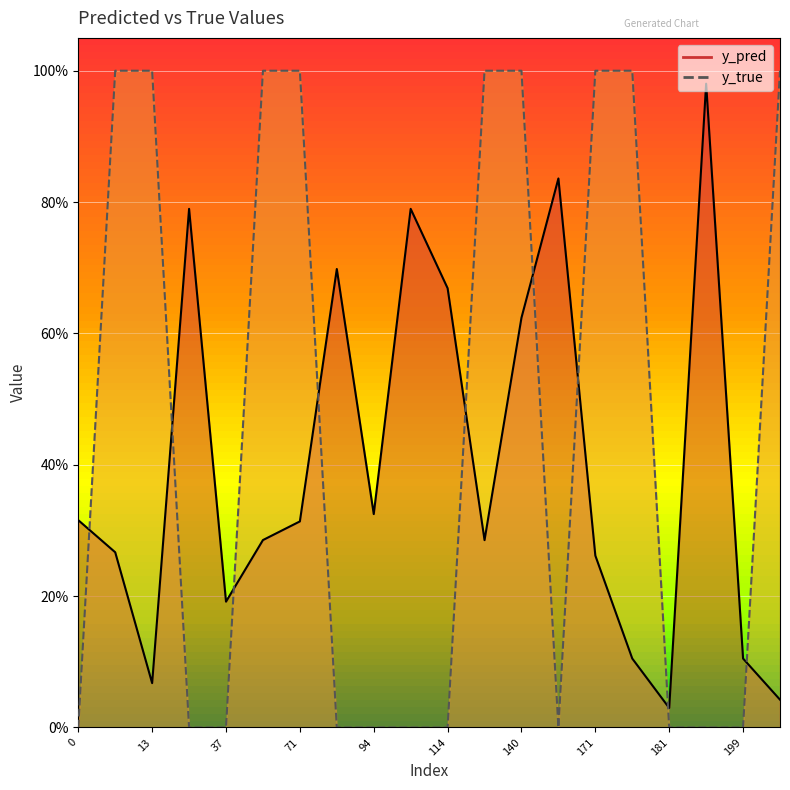

Reading right to left, list all the values displayed in this chart.

y_pred: 0.0	0.1	1.0	0.0	0.1	0.3	0.8	0.6	0.3	0.7	0.8	0.3	0.7	0.3	0.3	0.2	0.8	0.1	0.3	0.3
y_true: 1.0	0.0	0.0	0.0	1.0	1.0	0.0	1.0	1.0	0.0	0.0	0.0	0.0	1.0	1.0	0.0	0.0	1.0	1.0	0.0